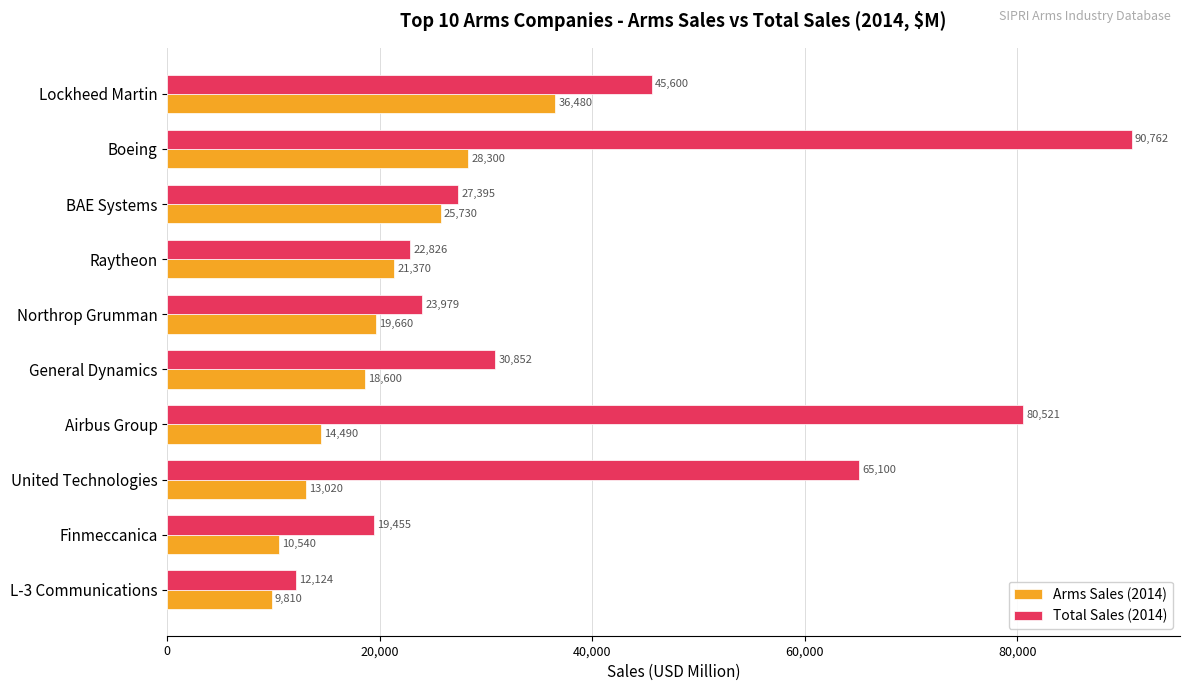

What is the difference between the second highest and second lowest values in the Arms Sales (2014) series?

17760